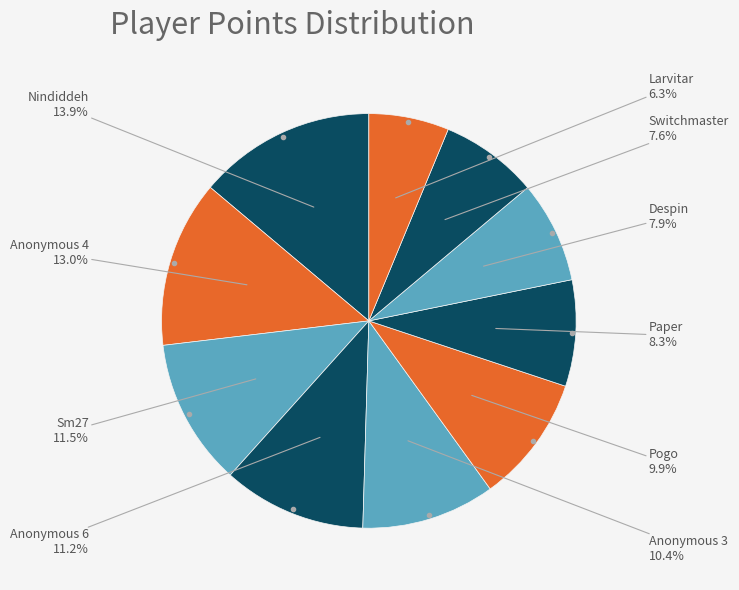

Is there any slice that represents more than half of the pie?

No